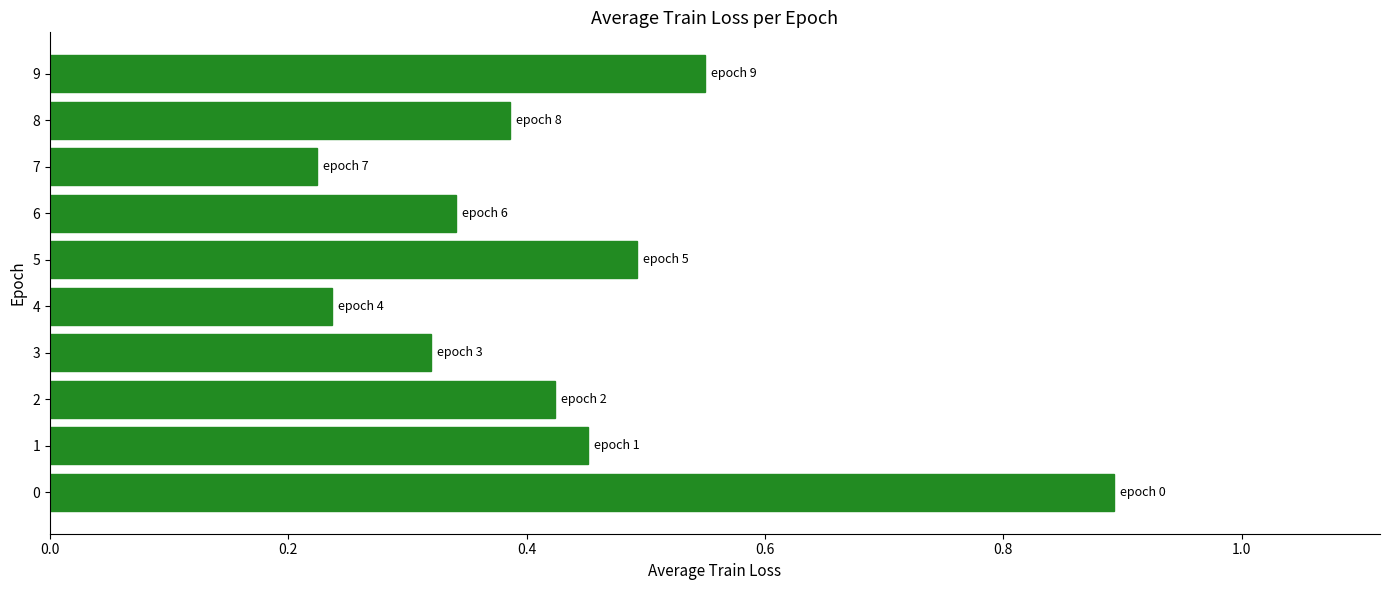

True or false: the data shows 0.2 at 6.

False